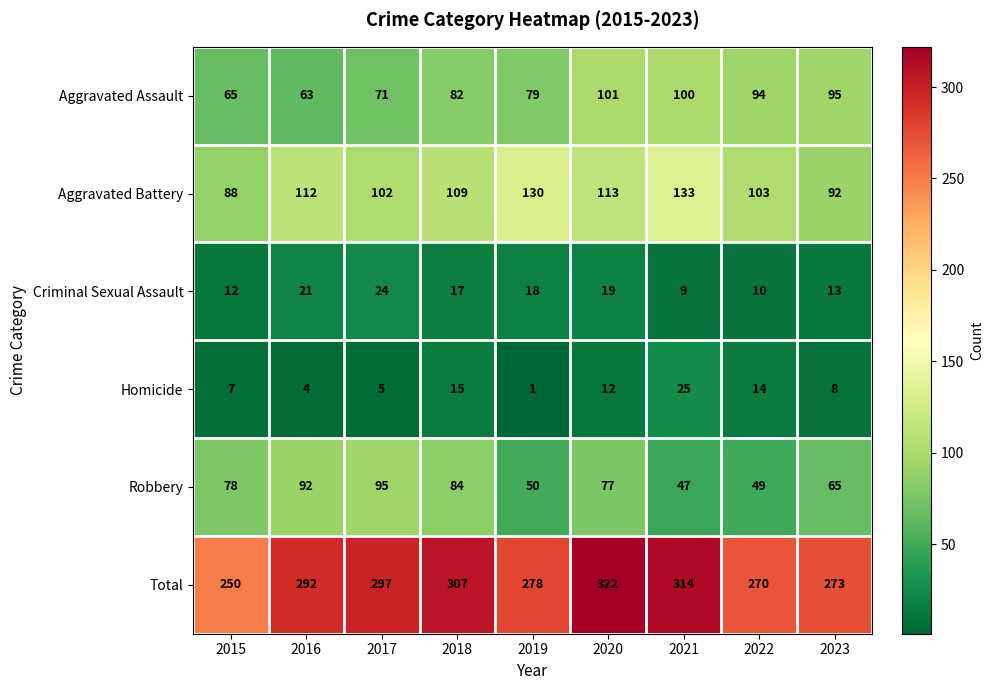

Where is Aggravated Battery nearest to the value 110?

2018